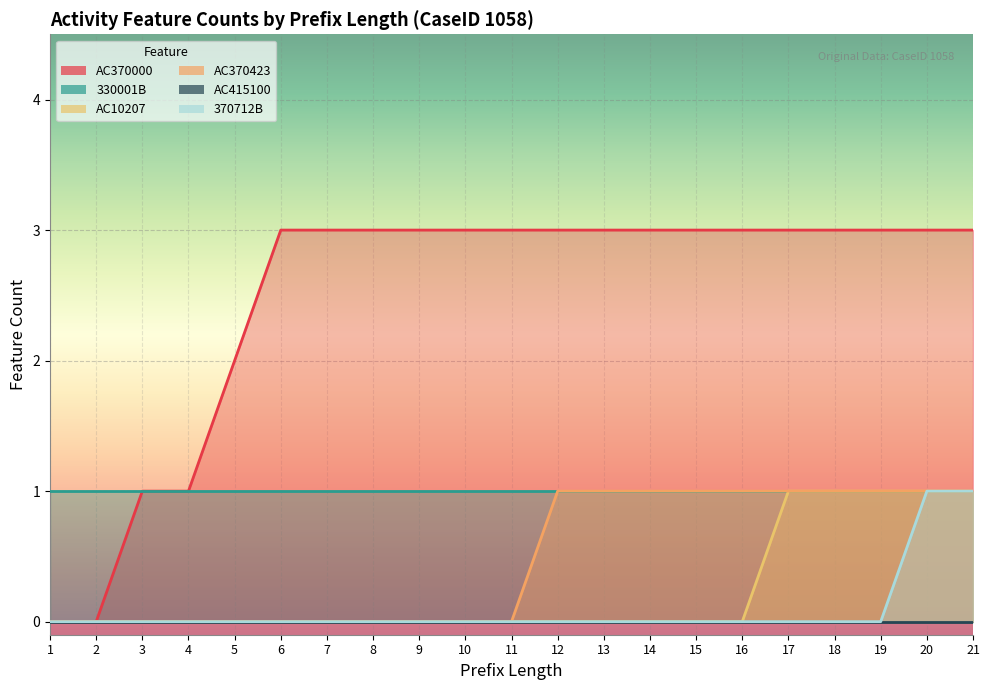

Between 6 and 9, which is larger?

6